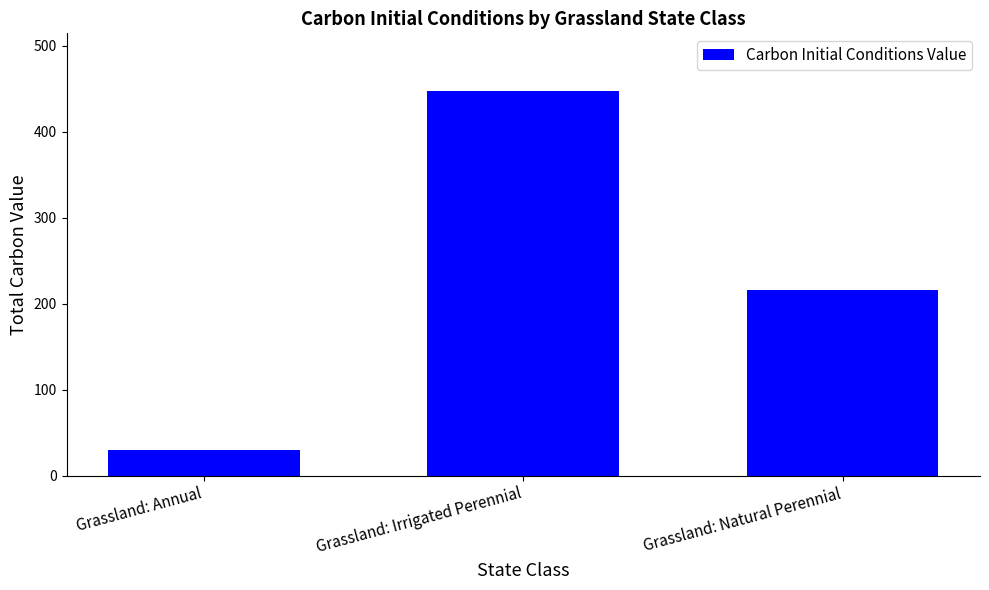

What is the label of the 1st bar from the right?

Grassland: Natural Perennial